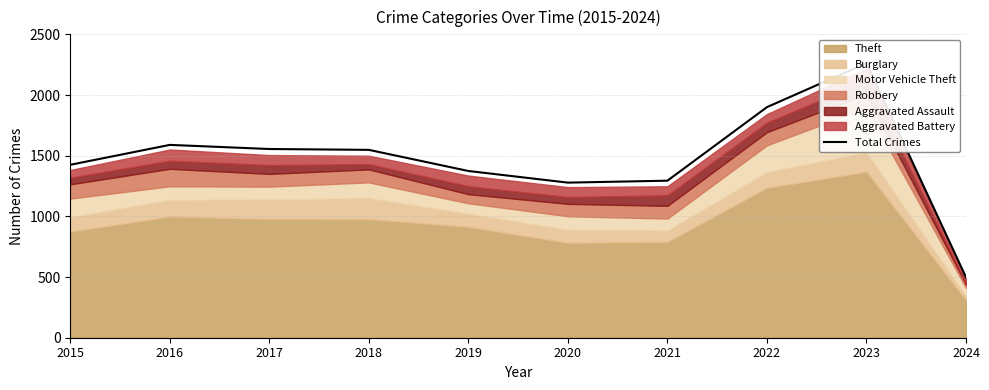

What is the value of the 1st point from the left?

1425